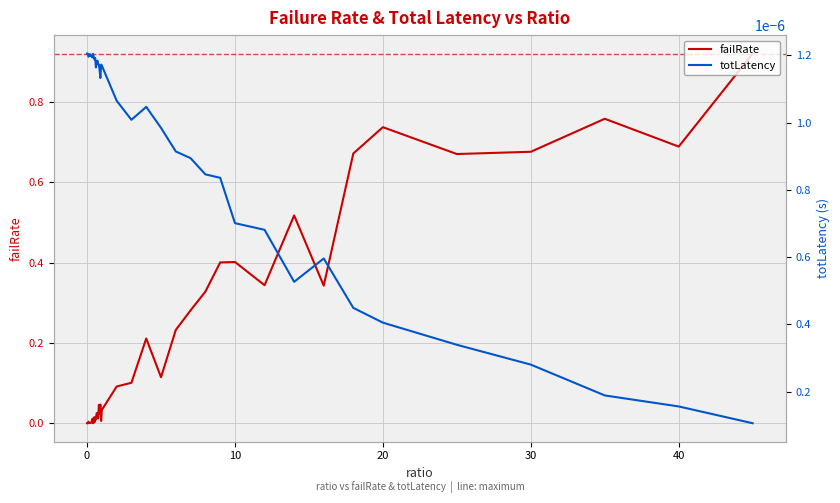

True or false: failRate has a value of 0.2 at 30.

False